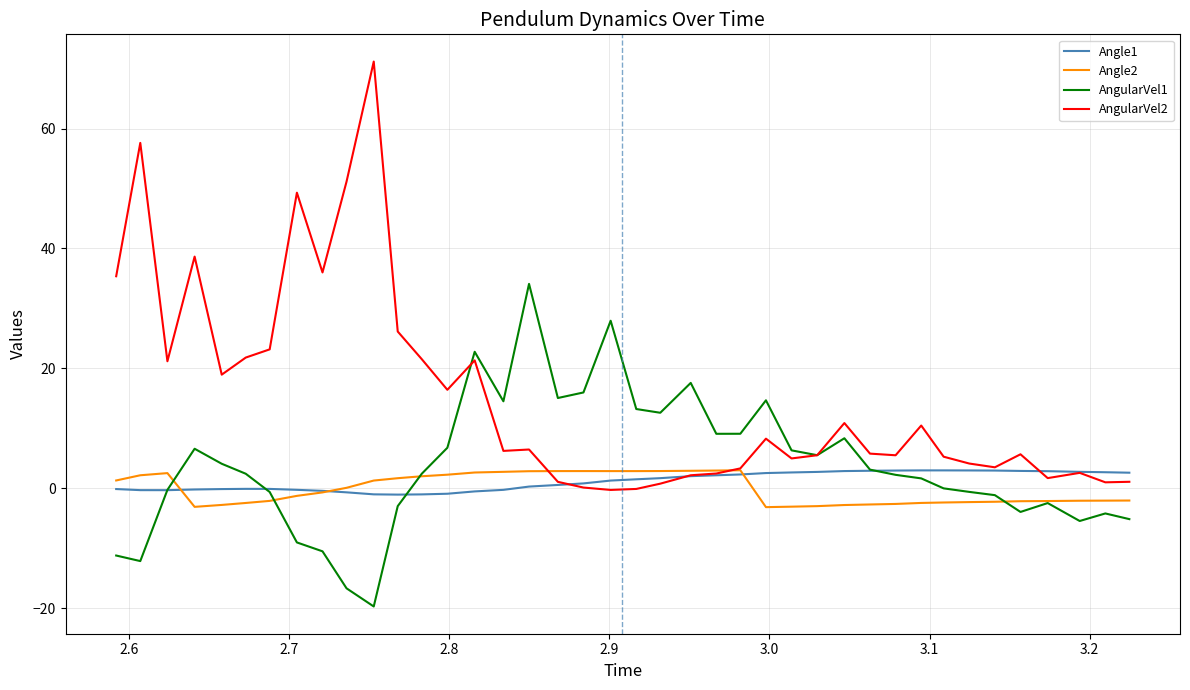

Which series has the largest total across all categories?

AngularVel2